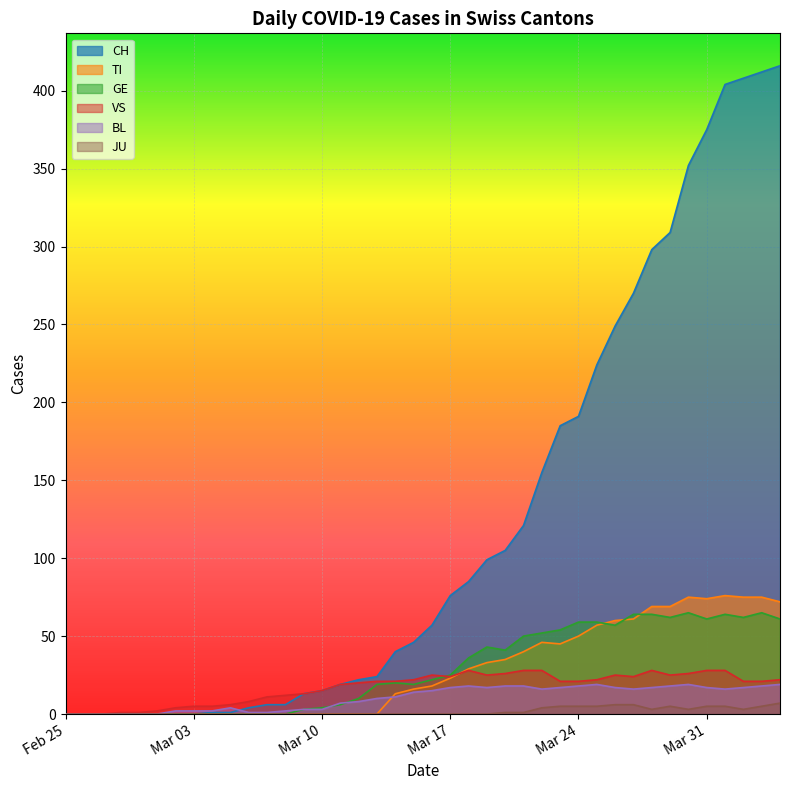

Which series has the largest total across all categories?

CH